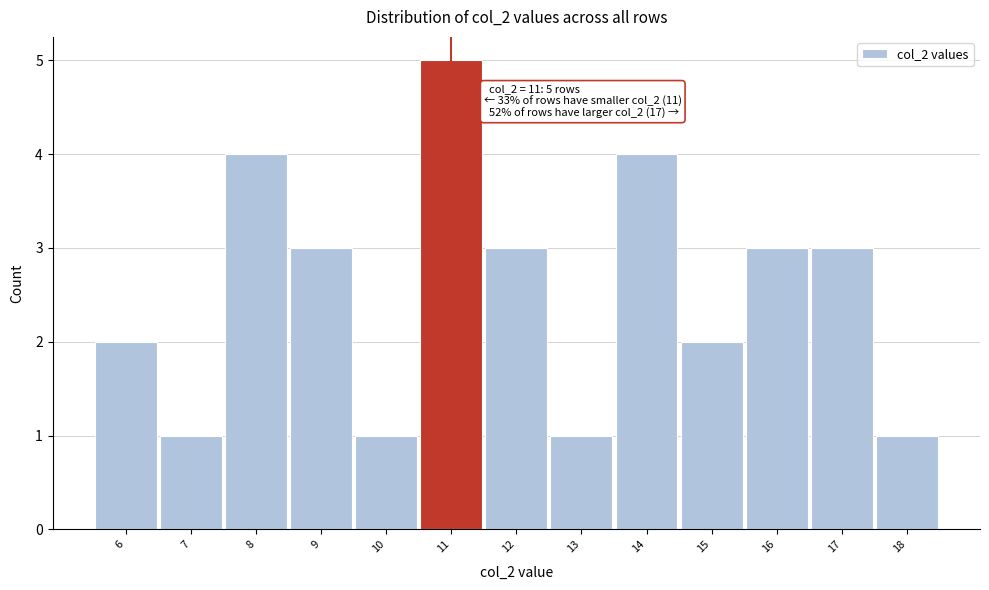

Which range on the x-axis has the tallest bar?

10.5 to 11.5